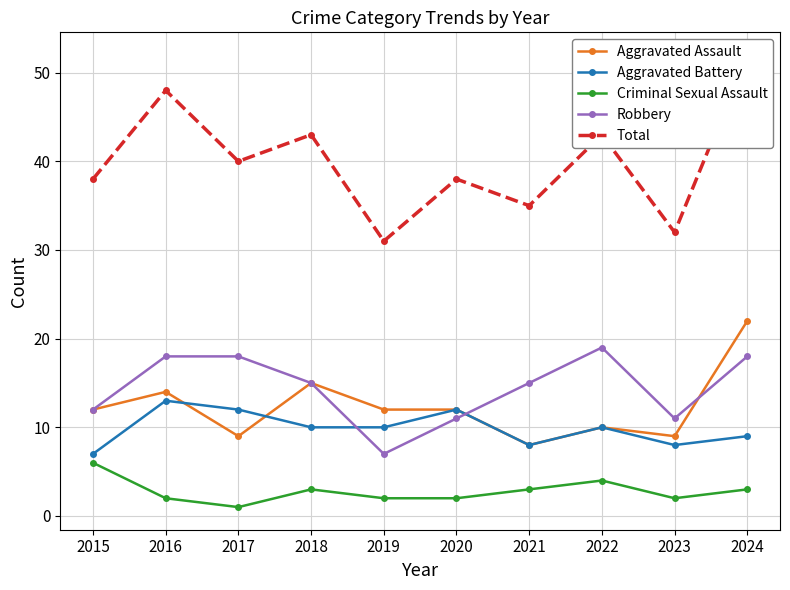

What is the value of the Aggravated Assault point at the 6th from the left?

12